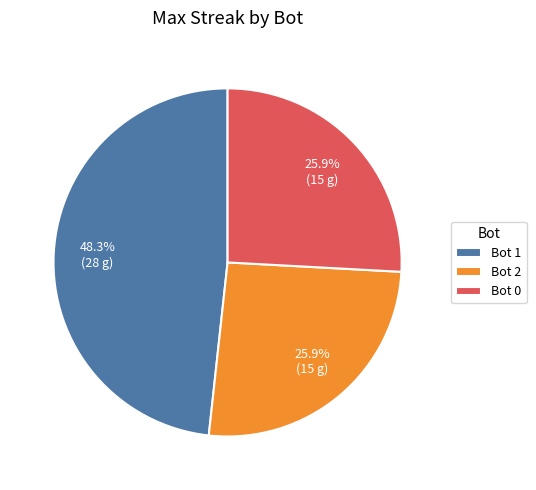

Which has a higher value, Bot 2 or Bot 1?

Bot 1